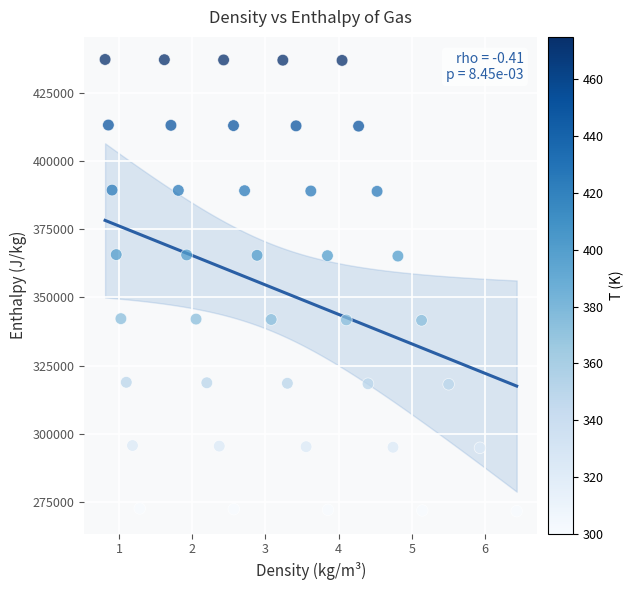

What is the range of Y values (max minus min)?

165390.6